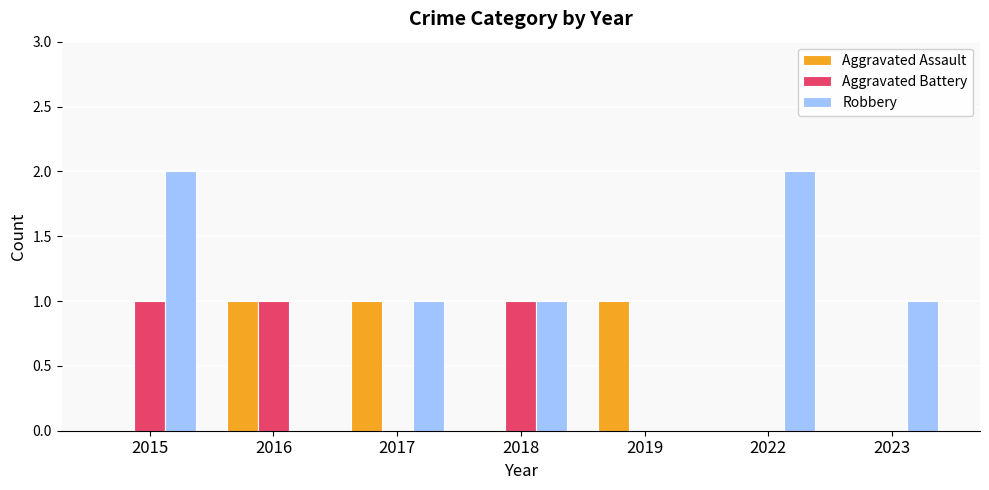

Reading right to left, list all the values displayed in this chart.

Aggravated Assault: 0	0	1	0	1	1	0
Aggravated Battery: 0	0	0	1	0	1	1
Robbery: 1	2	0	1	1	0	2